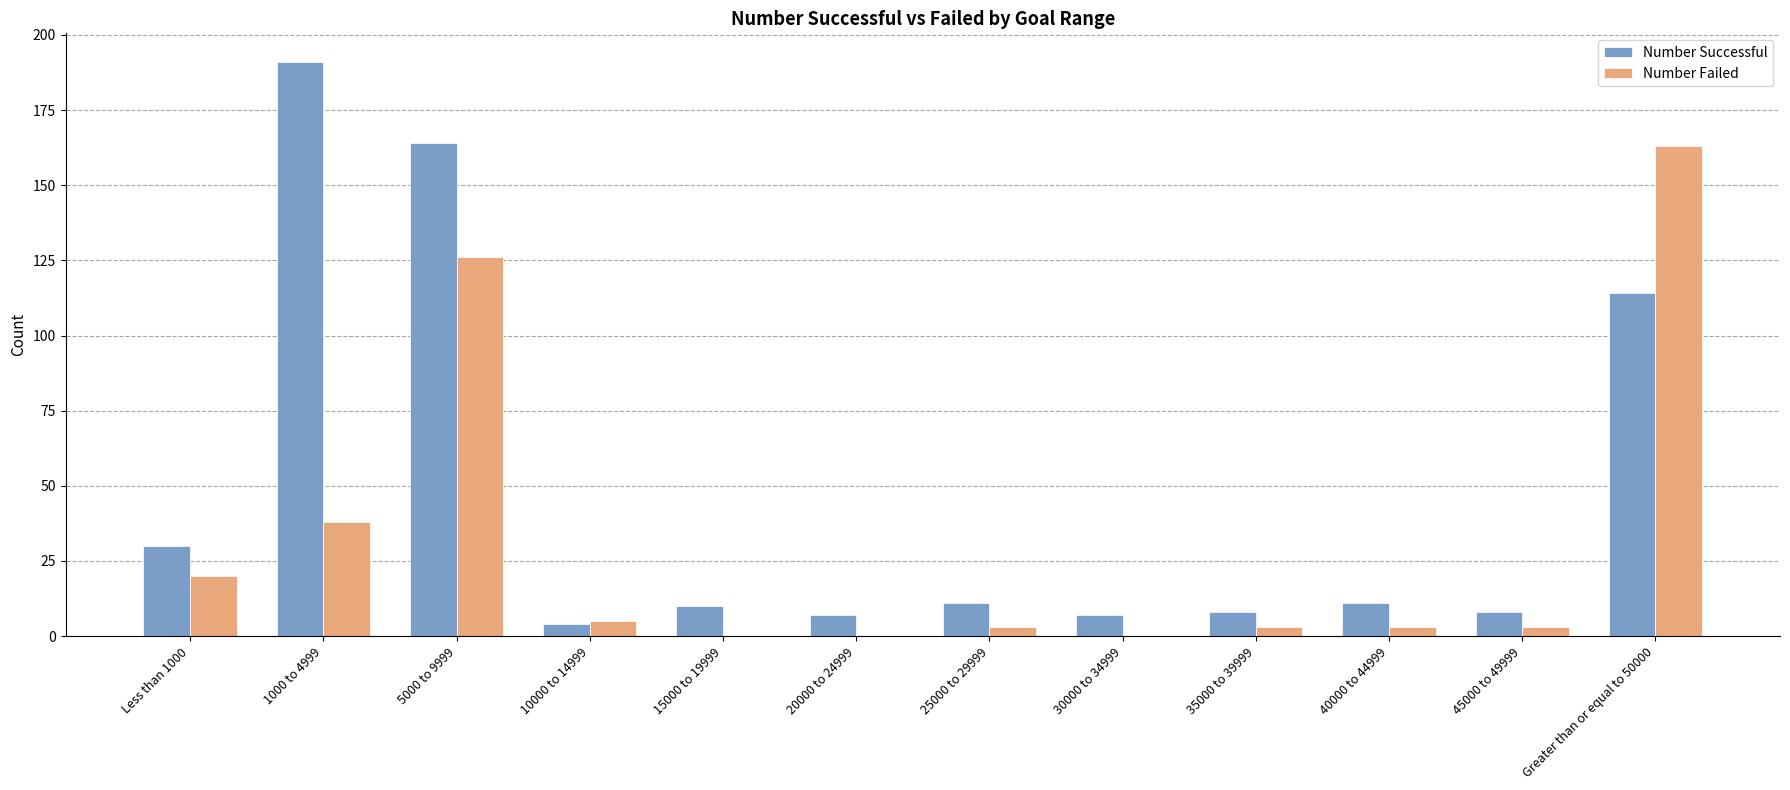

The Number Successful series shows 111 at 5000 to 9999. True or false?

False